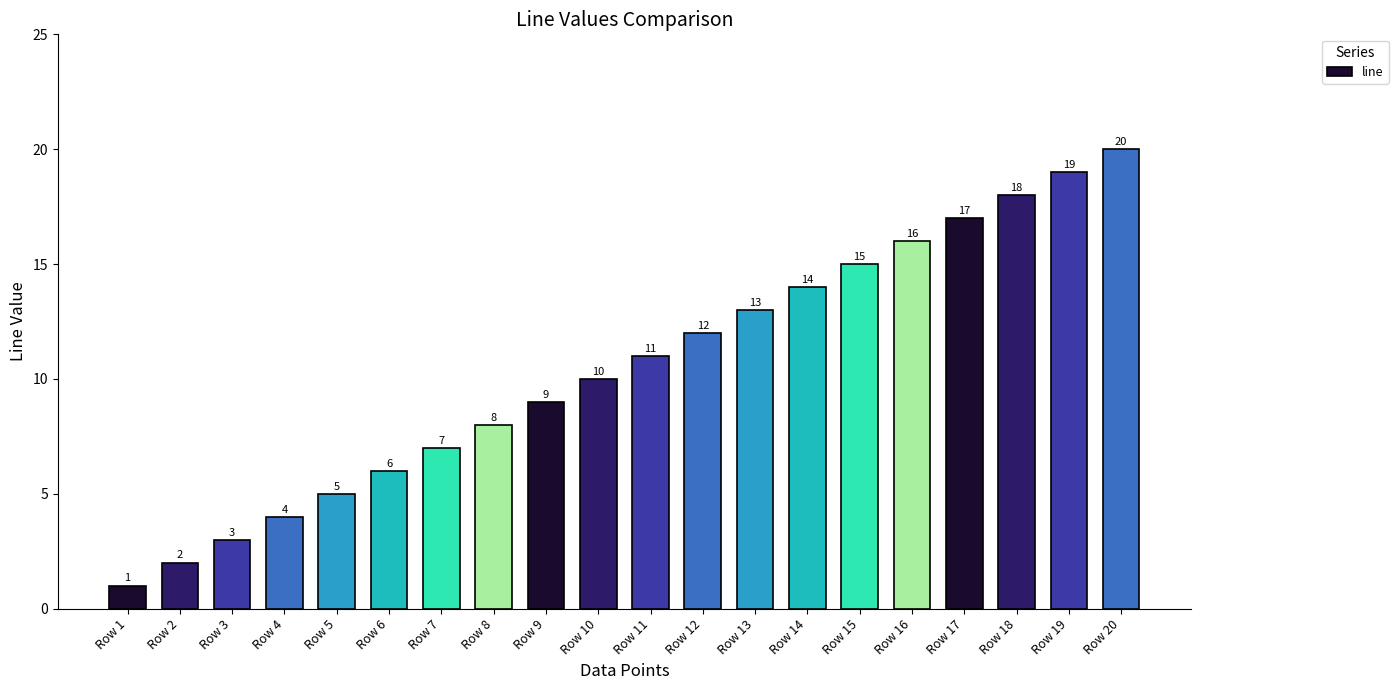

At which label is the value closest to 10?

Row 10